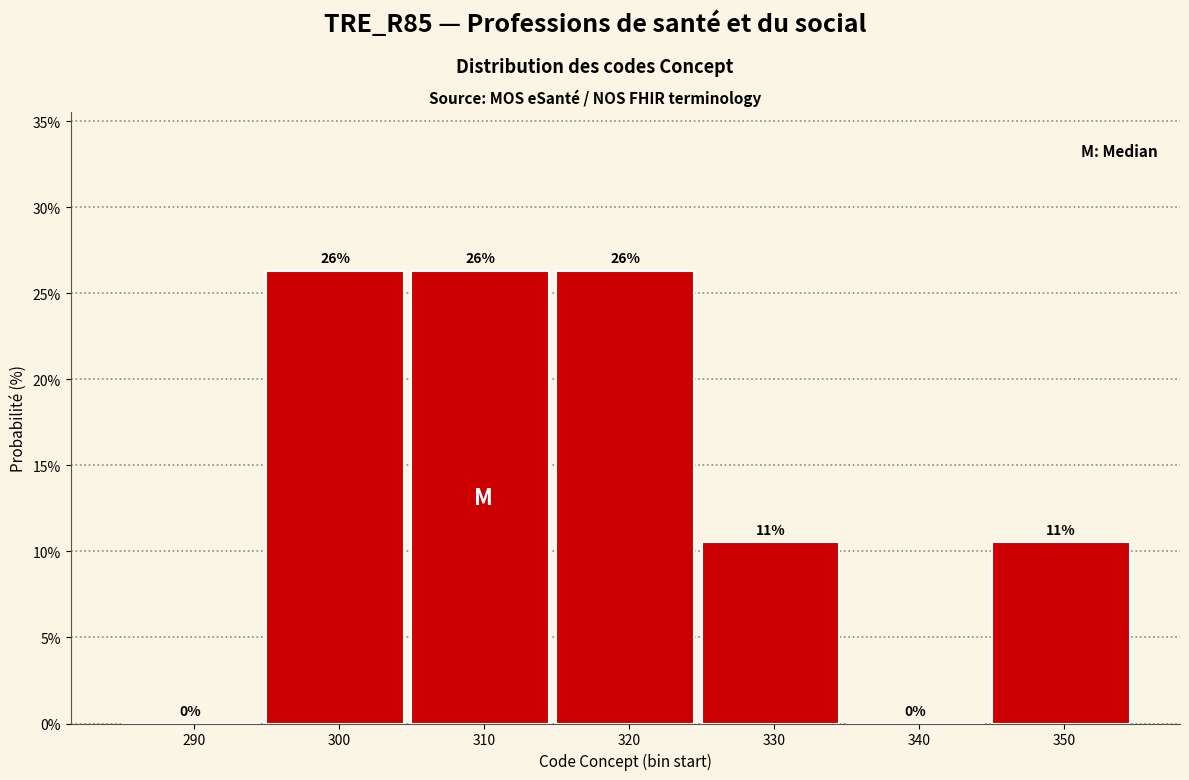

Are the bars horizontal?

No